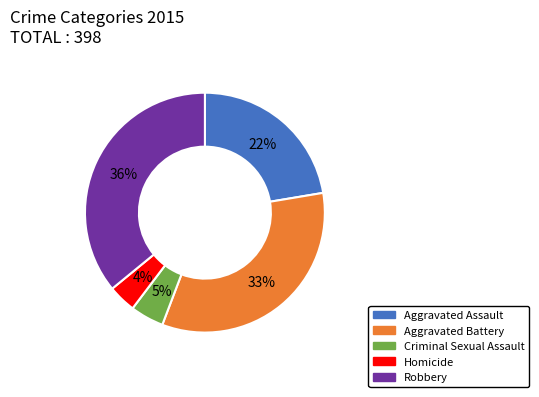

To the nearest percent, what percentage of the pie is Homicide?

4%